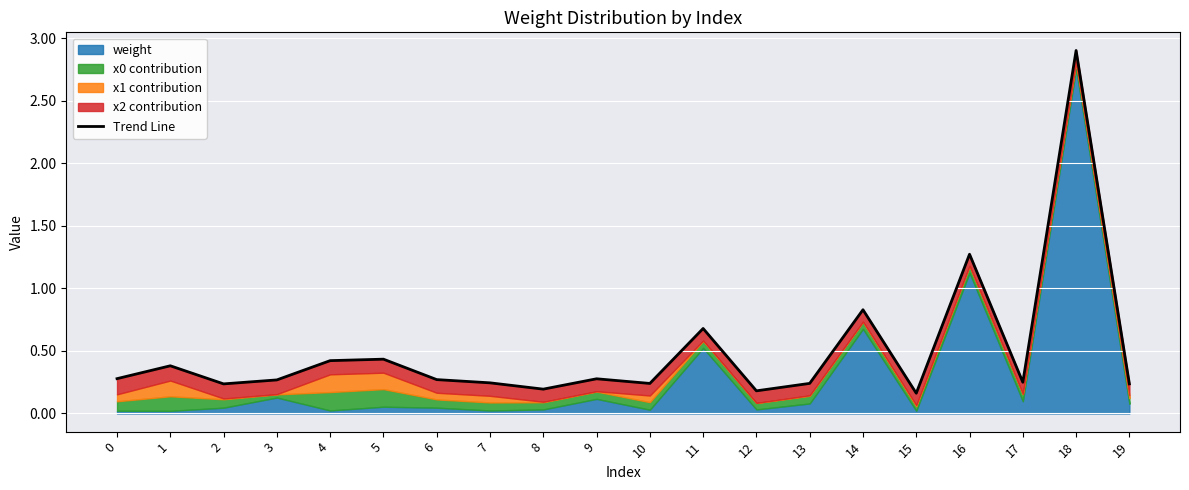

What is the sum of all values?

10.0